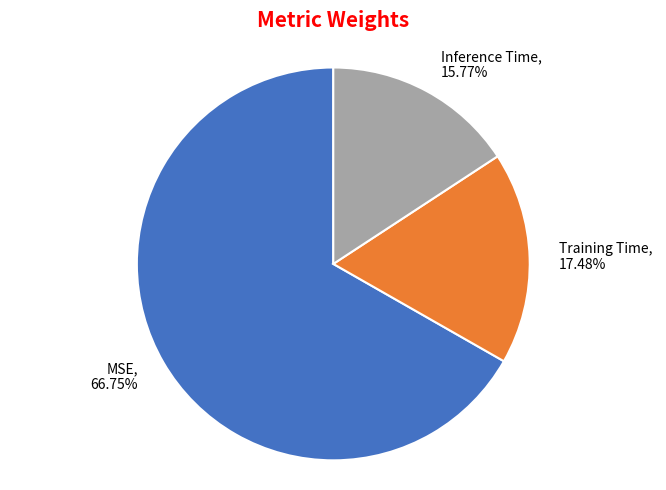

Which slice represents more than half of the pie?

MSE